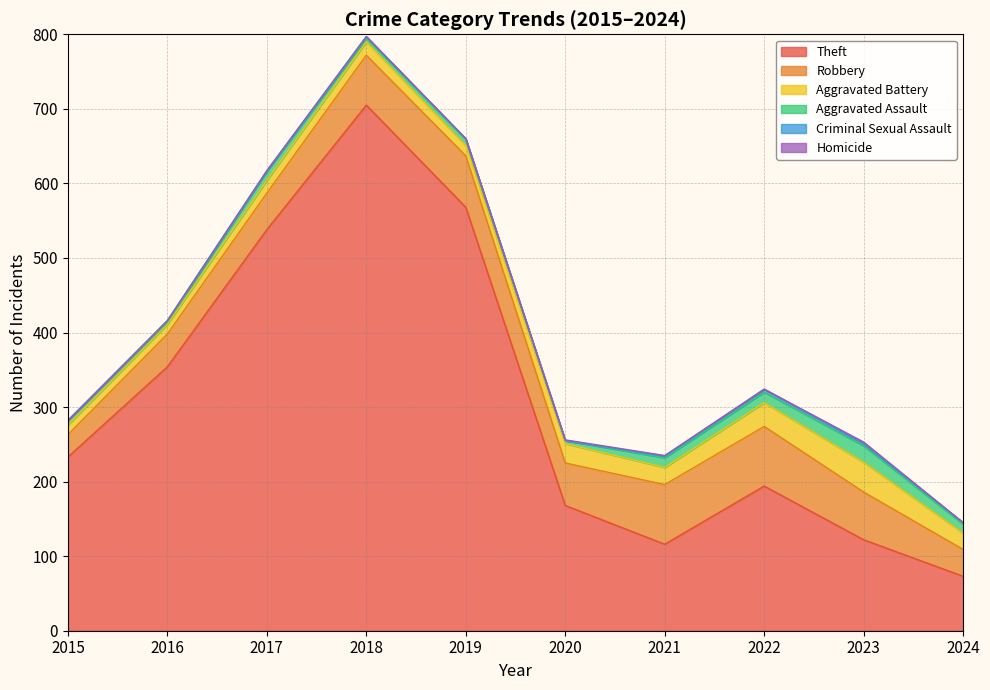

At how many categories does at least one series exceed 483?

3